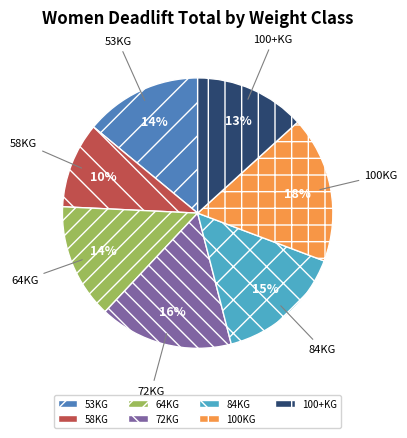

To the nearest percent, what portion does 72KG represent?

16%